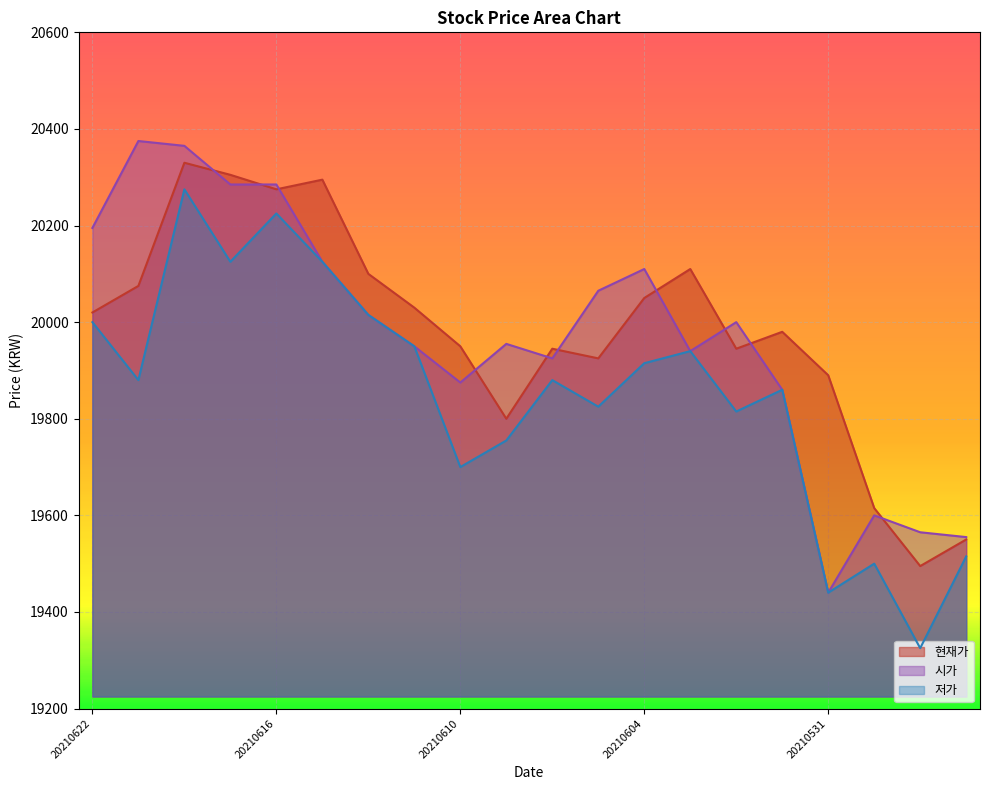

Which category has the highest value in the 현재가 series?

20210618